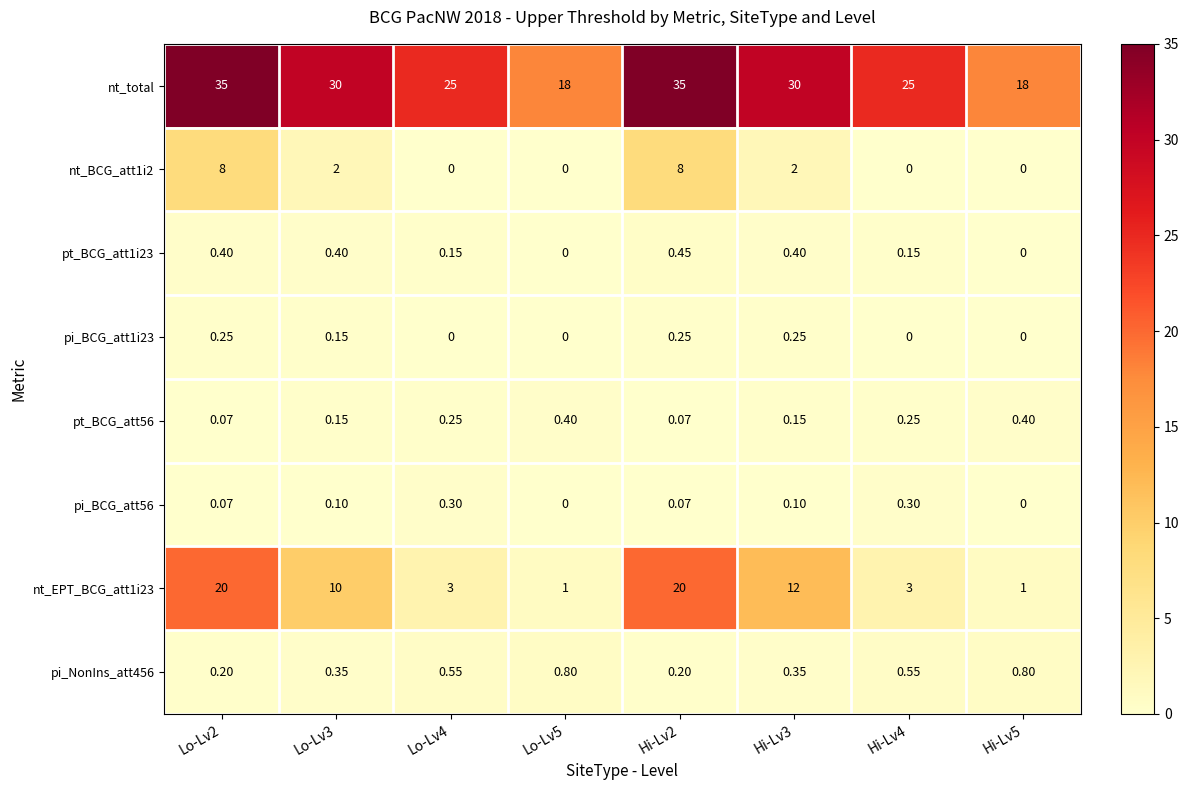

Between Lo-Lv2 and Lo-Lv5, which series saw the biggest shift?

nt_EPT_BCG_att1i23